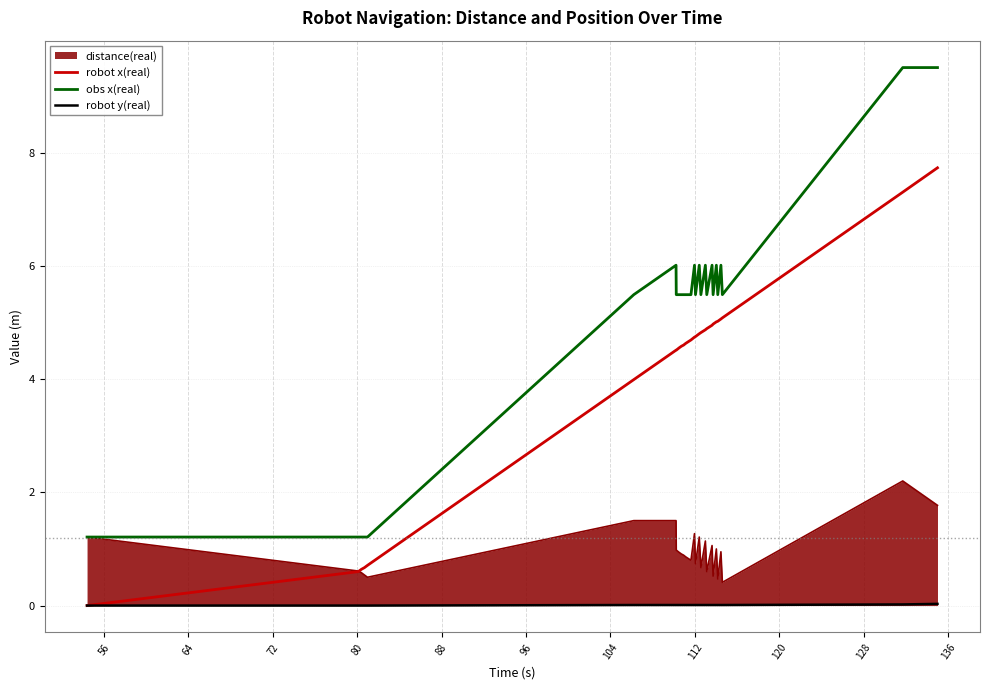

What is the sum of all obs x(real) values?

144.0